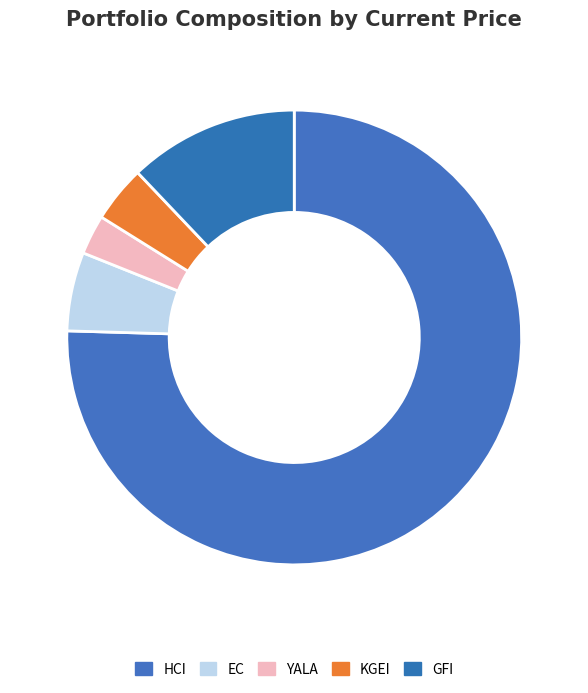

What is the ratio of the value at HCI to the value at GFI?

6.2